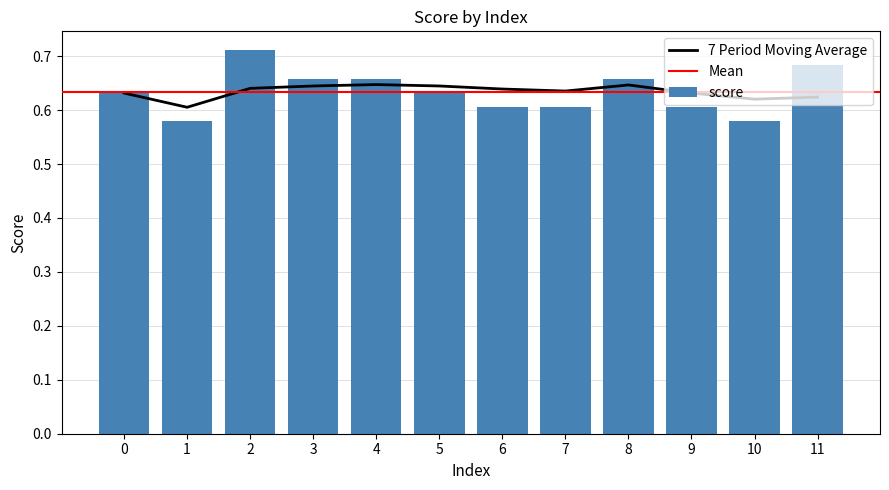

Rank the categories by value from lowest to highest.

1, 10, 6, 7, 9, 0, 5, 3, 4, 8, 11, 2